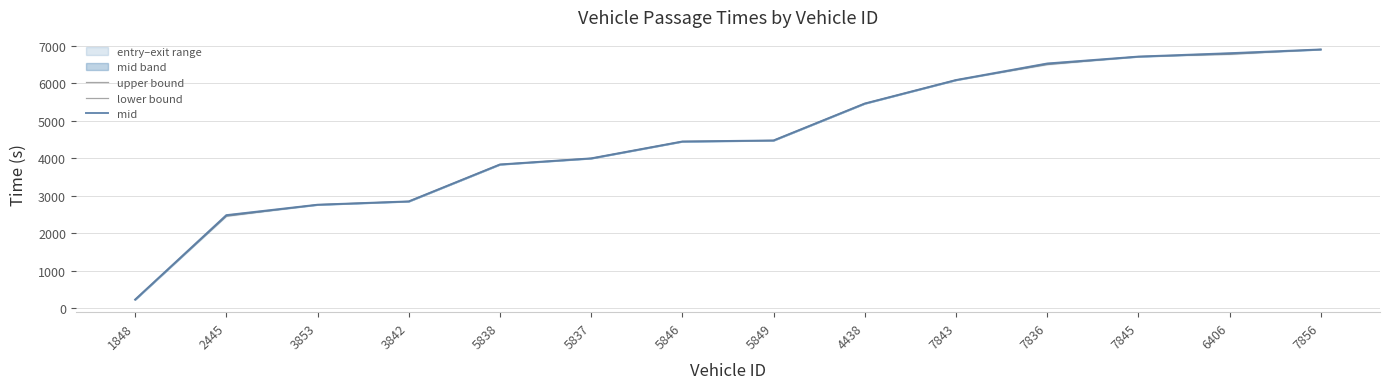

Is it true that upper bound equals 1327.7 at 5837?

False